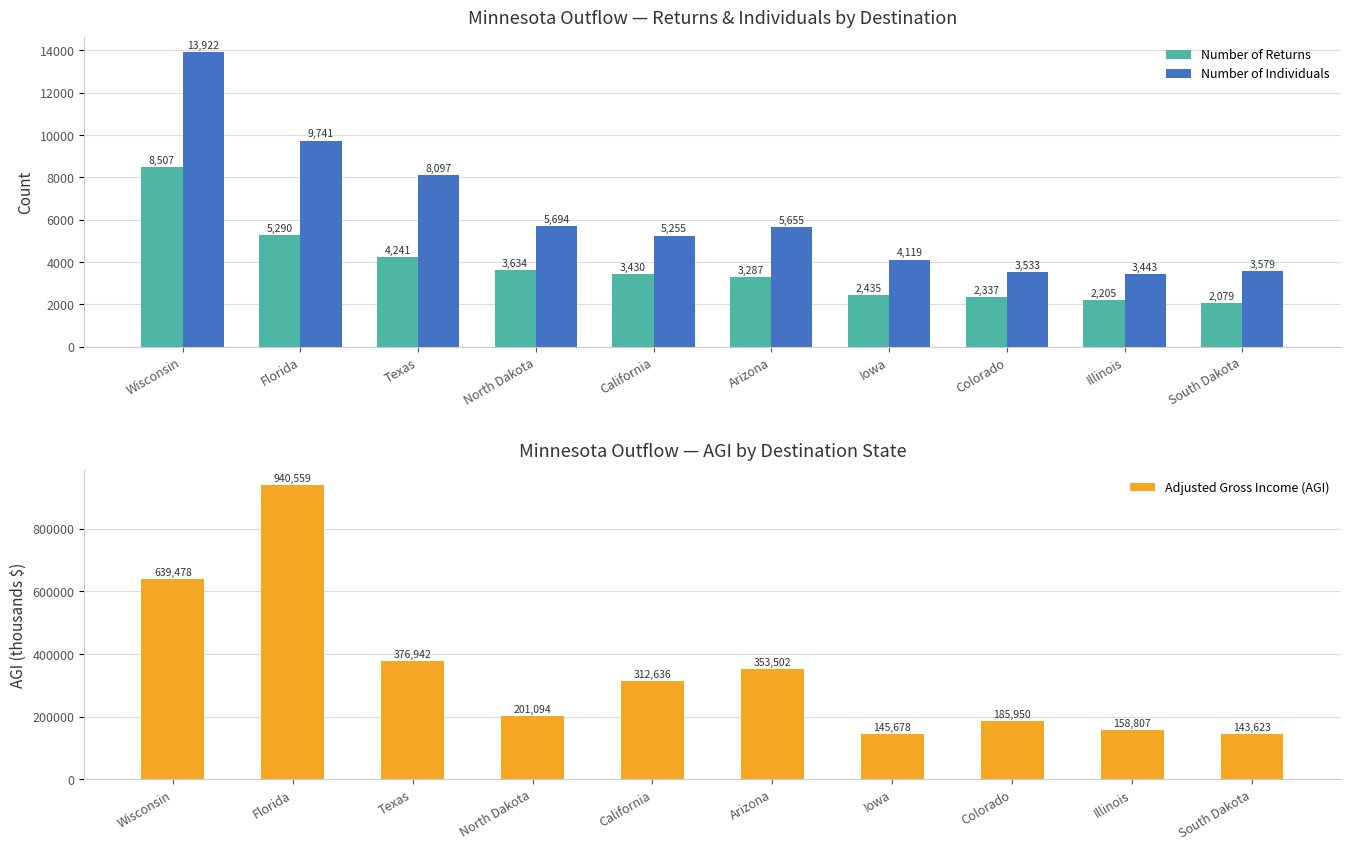

Is the value of Number of Returns at Iowa greater than the value of Adjusted Gross Income (AGI) at Iowa?

No